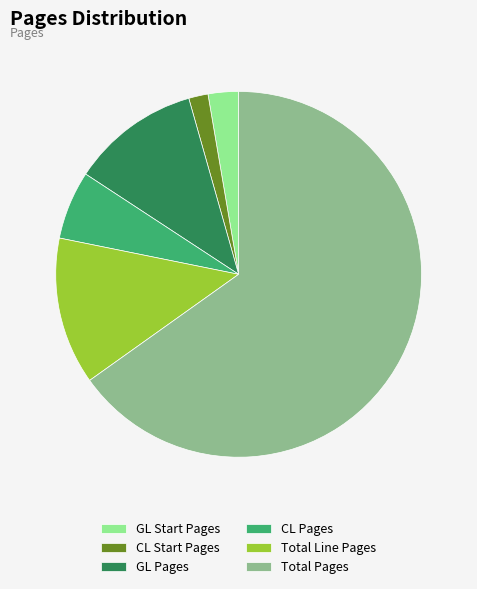

Rank the categories by value from lowest to highest.

CL Start Pages, GL Start Pages, CL Pages, GL Pages, Total Line Pages, Total Pages